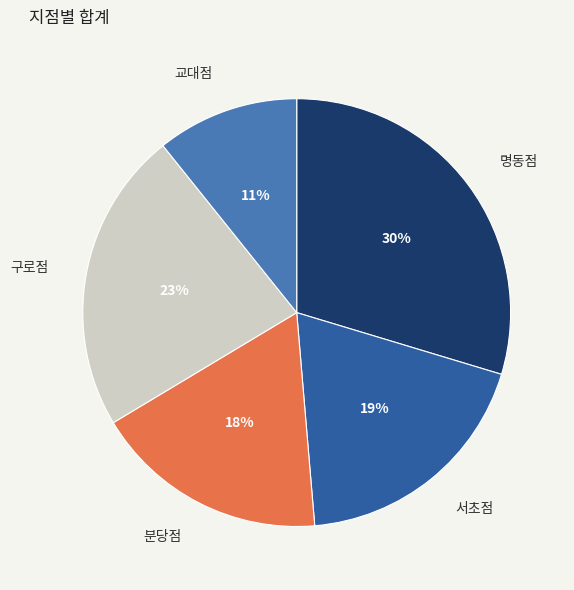

Do 서초점 and 구로점 together represent more than half of the pie?

No